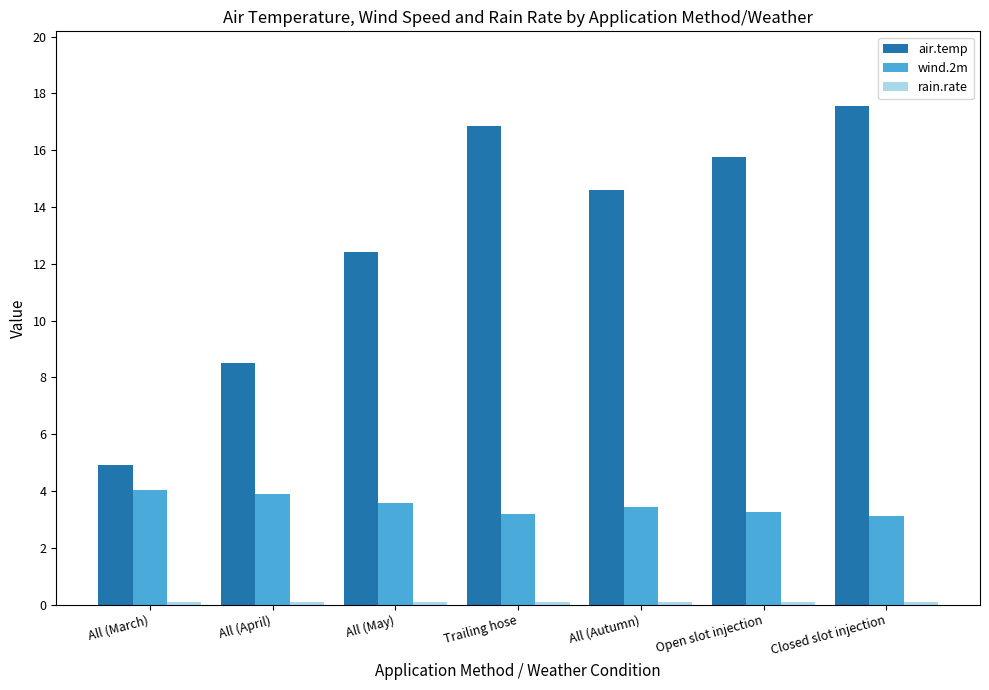

How many data points in air.temp are less than 14?

3